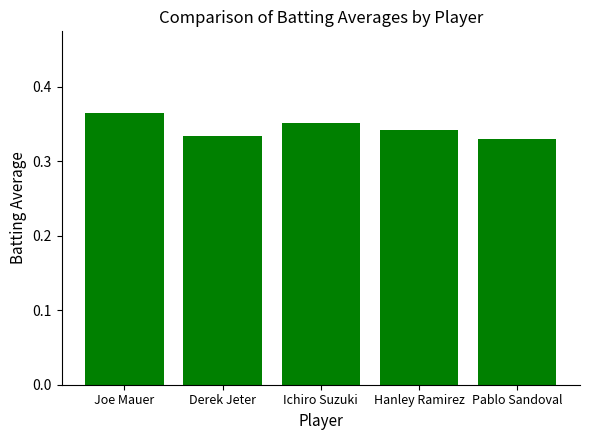

Count the number of data series in this chart.

1